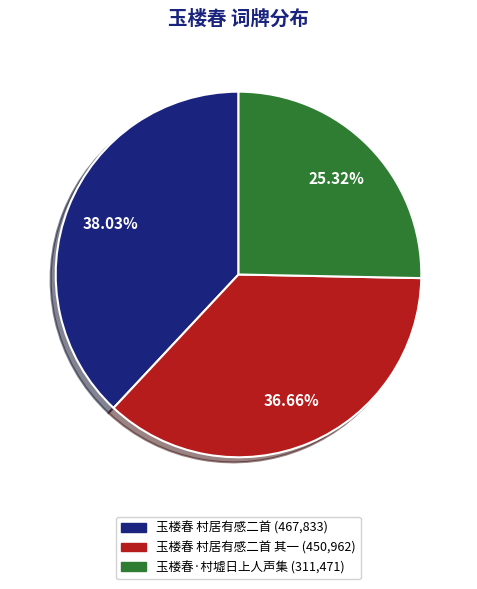

Count the number of slices in the pie.

3